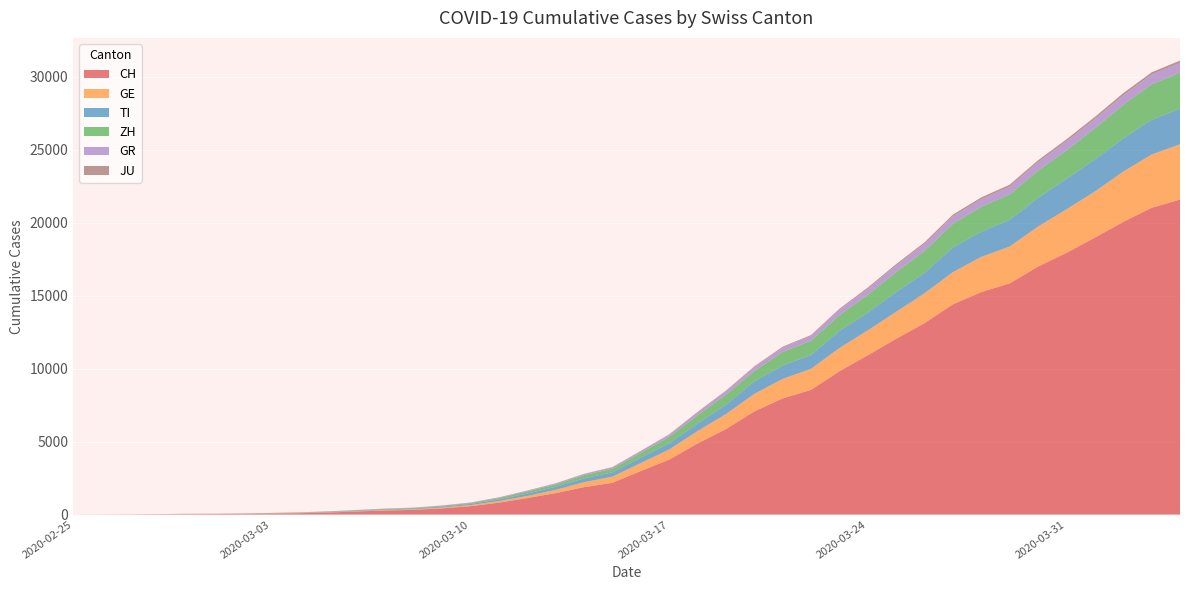

Reading right to left, extract all data points from this chart.

CH: 2020-04-04=21583	2020-04-03=21018	2020-04-02=20050	2020-04-01=18970	2020-03-31=17931	2020-03-30=16994	2020-03-29=15838	2020-03-28=15244	2020-03-27=14407	2020-03-26=13118	2020-03-25=12043	2020-03-24=10914	2020-03-23=9820	2020-03-22=8542	2020-03-21=7959	2020-03-20=7067	2020-03-19=5854	2020-03-18=4870	2020-03-17=3763	2020-03-16=2983	2020-03-15=2176	2020-03-14=1877	2020-03-13=1470	2020-03-12=1129	2020-03-11=814	2020-03-10=575	2020-03-09=424	2020-03-08=323	2020-03-07=276	2020-03-06=214	2020-03-05=140	2020-03-04=96	2020-03-03=69	2020-03-02=49	2020-03-01=35	2020-02-29=29	2020-02-28=19	2020-02-27=8	2020-02-26=4	2020-02-25=0
GE: 2020-04-04=3783	2020-04-03=3650	2020-04-02=3446	2020-04-01=3162	2020-03-31=2983	2020-03-30=2742	2020-03-29=2525	2020-03-28=2413	2020-03-27=2205	2020-03-26=2046	2020-03-25=1848	2020-03-24=1709	2020-03-23=1592	2020-03-22=1440	2020-03-21=1338	2020-03-20=1200	2020-03-19=1031	2020-03-18=850	2020-03-17=695	2020-03-16=546	2020-03-15=424	2020-03-14=341	2020-03-13=222	2020-03-12=149	2020-03-11=108	2020-03-10=75	2020-03-09=55	2020-03-08=40	2020-03-07=38	2020-03-06=25	2020-03-05=17	2020-03-04=14	2020-03-03=13	2020-03-02=10	2020-03-01=9	2020-02-29=8	2020-02-28=4	2020-02-27=1	2020-02-26=1	2020-02-25=0
TI: 2020-04-04=2442	2020-04-03=2377	2020-04-02=2271	2020-04-01=2195	2020-03-31=2091	2020-03-30=1962	2020-03-29=1837	2020-03-28=1727	2020-03-27=1688	2020-03-26=1401	2020-03-25=1354	2020-03-24=1209	2020-03-23=1162	2020-03-22=945	2020-03-21=916	2020-03-20=849	2020-03-19=638	2020-03-18=511	2020-03-17=426	2020-03-16=368	2020-03-15=293	2020-03-14=265	2020-03-13=206	2020-03-12=163	2020-03-11=108	2020-03-10=75	2020-03-09=61	2020-03-08=49	2020-03-07=41	2020-03-06=28	2020-03-05=25	2020-03-04=13	2020-03-03=8	2020-03-02=4	2020-03-01=2	2020-02-29=2	2020-02-28=1	2020-02-27=1	2020-02-26=1	2020-02-25=0
ZH: 2020-04-04=2461	2020-04-03=2428	2020-04-02=2300	2020-04-01=2136	2020-03-31=1947	2020-03-30=1859	2020-03-29=1733	2020-03-28=1701	2020-03-27=1627	2020-03-26=1500	2020-03-25=1368	2020-03-24=1221	2020-03-23=1073	2020-03-22=984	2020-03-21=925	2020-03-20=711	2020-03-19=679	2020-03-18=568	2020-03-17=429	2020-03-16=326	2020-03-15=250	2020-03-14=218	2020-03-13=163	2020-03-12=140	2020-03-11=101	2020-03-10=62	2020-03-09=49	2020-03-08=40	2020-03-07=34	2020-03-06=29	2020-03-05=23	2020-03-04=15	2020-03-03=13	2020-03-02=10	2020-03-01=7	2020-02-29=6	2020-02-28=2	2020-02-27=2	2020-02-26=0	2020-02-25=0
GR: 2020-04-04=680	2020-04-03=678	2020-04-02=655	2020-04-01=635	2020-03-31=617	2020-03-30=591	2020-03-29=542	2020-03-28=527	2020-03-27=513	2020-03-26=487	2020-03-25=458	2020-03-24=419	2020-03-23=386	2020-03-22=327	2020-03-21=311	2020-03-20=283	2020-03-19=252	2020-03-18=204	2020-03-17=152	2020-03-16=118	2020-03-15=93	2020-03-14=73	2020-03-13=65	2020-03-12=53	2020-03-11=44	2020-03-10=32	2020-03-09=28	2020-03-08=19	2020-03-07=18	2020-03-06=16	2020-03-05=15	2020-03-04=13	2020-03-03=10	2020-03-02=9	2020-03-01=6	2020-02-29=6	2020-02-28=6	2020-02-27=2	2020-02-26=2	2020-02-25=0
JU: 2020-04-04=154	2020-04-03=149	2020-04-02=149	2020-04-01=145	2020-03-31=140	2020-03-30=128	2020-03-29=127	2020-03-28=119	2020-03-27=114	2020-03-26=100	2020-03-25=92	2020-03-24=82	2020-03-23=69	2020-03-22=61	2020-03-21=54	2020-03-20=44	2020-03-19=36	2020-03-18=32	2020-03-17=29	2020-03-16=25	2020-03-15=19	2020-03-14=18	2020-03-13=17	2020-03-12=12	2020-03-11=7	2020-03-10=7	2020-03-09=7	2020-03-08=5	2020-03-07=5	2020-03-06=4	2020-03-05=4	2020-03-04=2	2020-03-03=2	2020-03-02=1	2020-03-01=1	2020-02-29=1	2020-02-28=1	2020-02-27=1	2020-02-26=0	2020-02-25=0